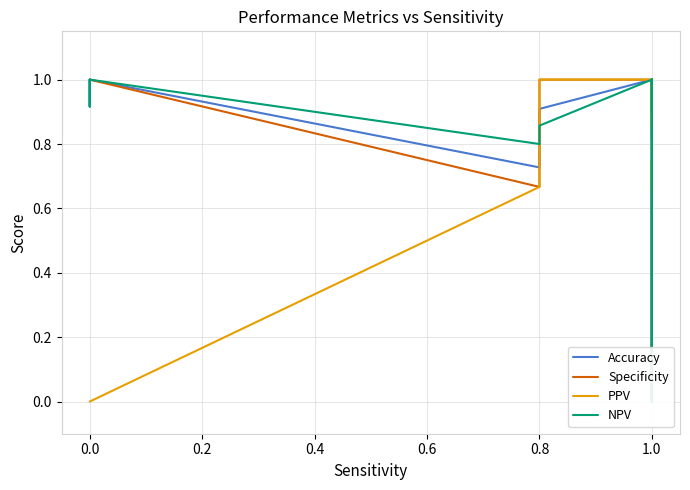

The value of Specificity at 0.0 is 1.7. True or false?

False